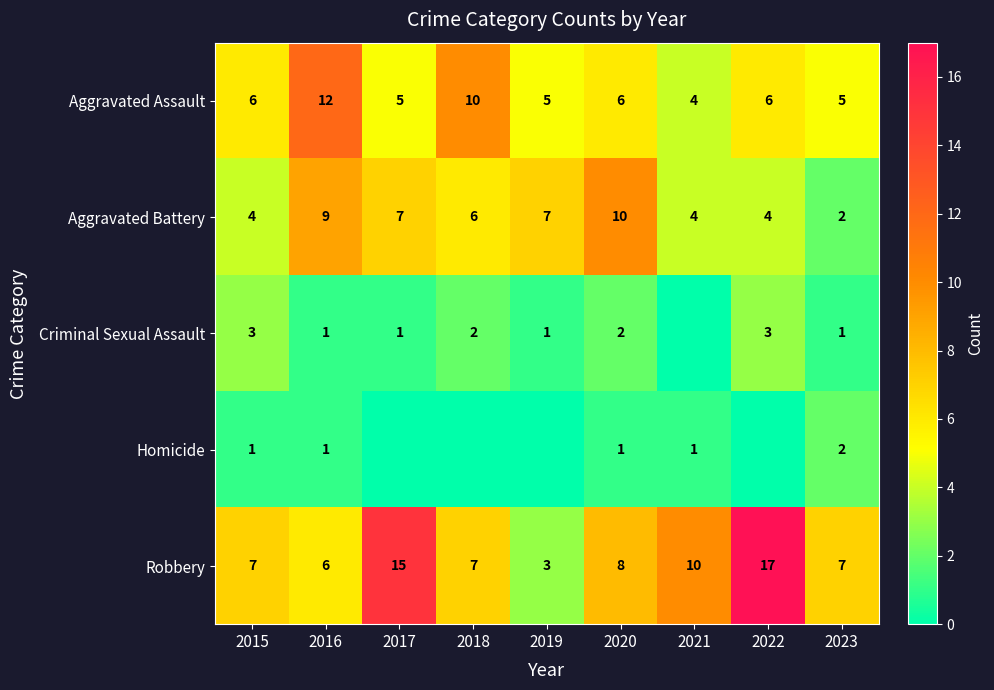

What is the difference between the Aggravated Assault values at 2023 and 2016?

7